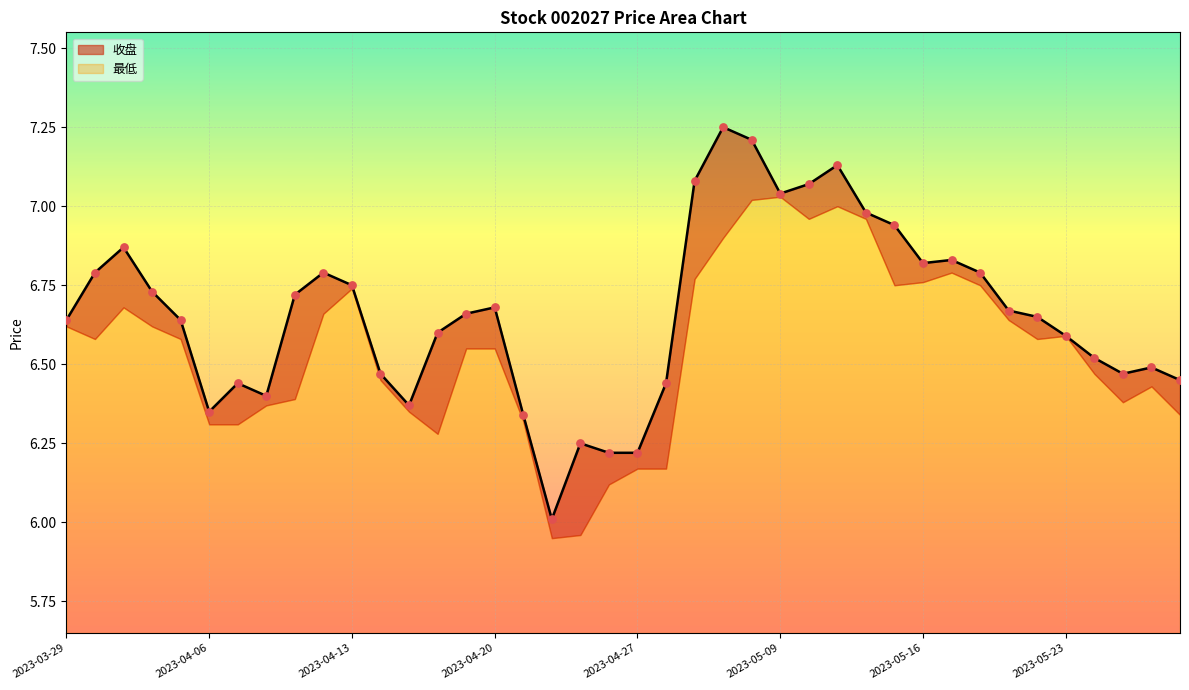

Approximately how many times larger is the value at 2023-03-30 compared to 2023-04-20?

1.0